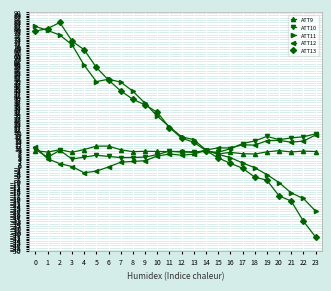

How many data points in ATT11 are above 22?

12